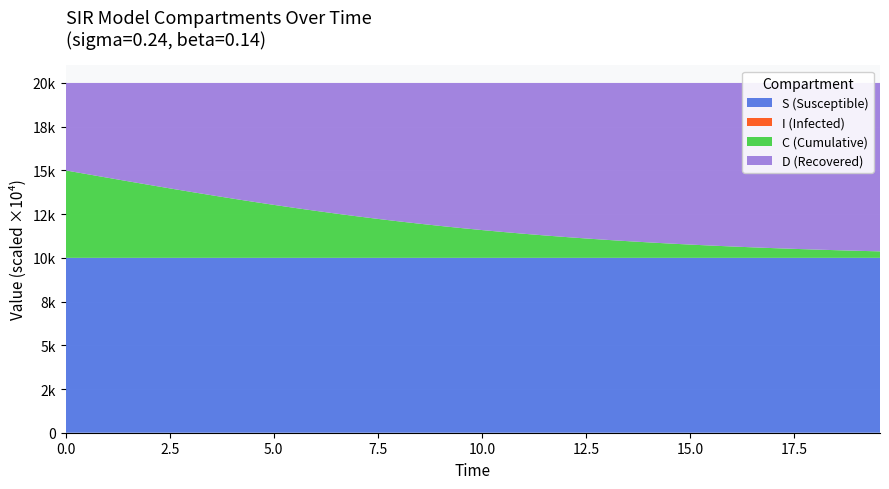

Reading left to right, what are all the values shown in this chart?

S: 1.0	1.0	1.0	1.0	1.0	1.0	1.0	1.0	1.0	1.0	1.0	1.0	1.0	1.0	1.0	1.0
I: 0.0	0.0	0.0	0.0	0.0	0.0	0.0	0.0	0.0	0.0	0.0	0.0	0.0	0.0	0.0	0.0
C: 0.5	0.3	0.2	0.1	0.0	0.0	0.0	0.0	0.0	0.0	0.0	0.0	0.0	0.0	0.0	0.0
D: 0.5	0.7	0.8	0.9	1.0	1.0	1.0	1.0	1.0	1.0	1.0	1.0	1.0	1.0	1.0	1.0